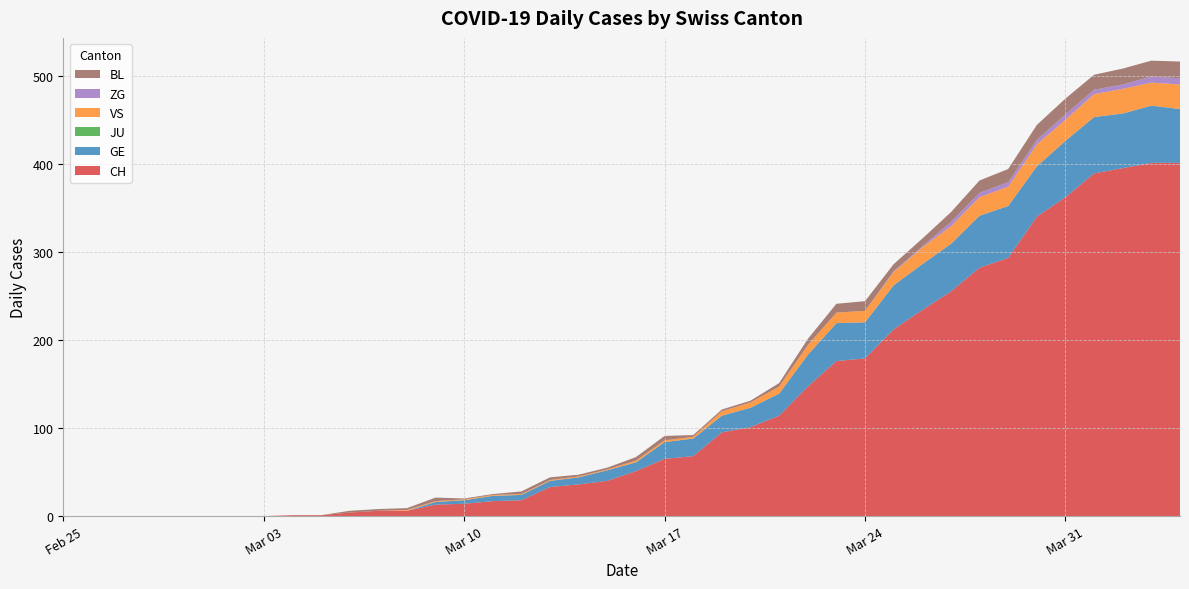

Reading left to right, extract all data points from this chart.

CH: 0	0	0	0	0	0	0	0	1	1	4	6	6	13	14	17	18	33	36	40	51	65	68	95	101	114	147	176	179	212	234	255	282	293	340	362	389	395	401	401
GE: 0	0	0	0	0	0	0	0	0	0	0	0	0	3	4	6	6	7	8	12	10	19	20	19	22	25	36	43	41	50	52	54	59	59	57	64	64	62	65	61
JU: 0	0	0	0	0	0	0	0	0	0	0	0	0	0	0	0	0	0	0	0	0	0	0	0	0	0	0	0	0	0	0	0	0	0	0	0	0	0	0	0
VS: 0	0	0	0	0	0	0	0	0	0	0	0	1	1	1	1	1	1	1	1	2	2	2	5	6	8	11	12	13	15	19	20	21	22	25	24	26	28	26	28
ZG: 0	0	0	0	0	0	0	0	0	0	0	0	0	0	0	0	0	0	0	0	0	0	0	0	0	0	0	0	0	1	1	5	5	5	5	6	5	5	7	7
BL: 0	0	0	0	0	0	0	0	0	0	2	2	2	4	1	1	3	3	2	2	4	5	2	2	2	4	7	10	11	8	9	11	14	15	17	18	17	18	18	19